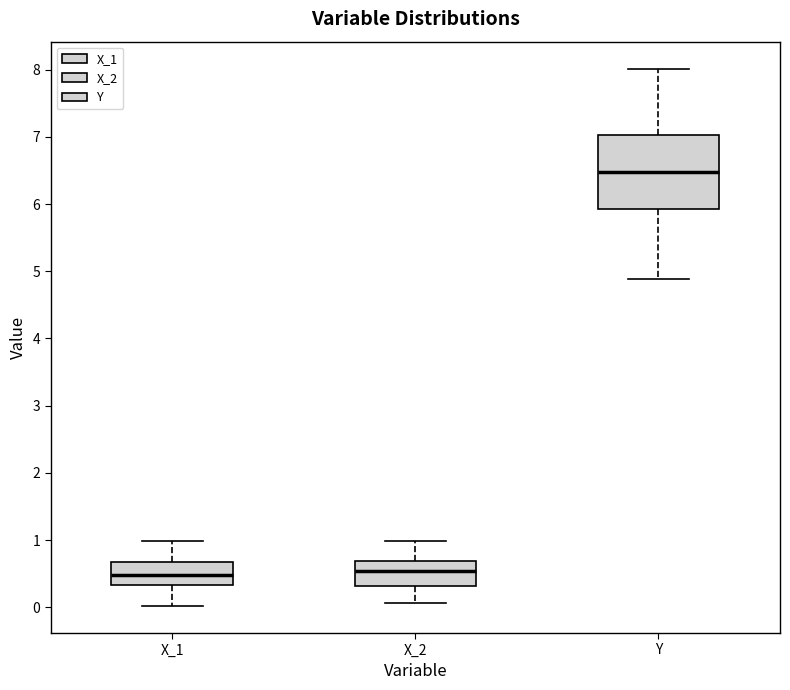

Reading left to right, read every box against the y-axis: the position of its median line, the range the box covers, and the ends of its whiskers. The values are not printed on the chart, so give them approximately, as read against the axis.

X_1: median 0.5, box 0.3 to 0.7, whiskers 0.0 to 1.0
X_2: median 0.5, box 0.3 to 0.7, whiskers 0.1 to 1.0
Y: median 6.5, box 5.9 to 7.0, whiskers 4.9 to 8.0